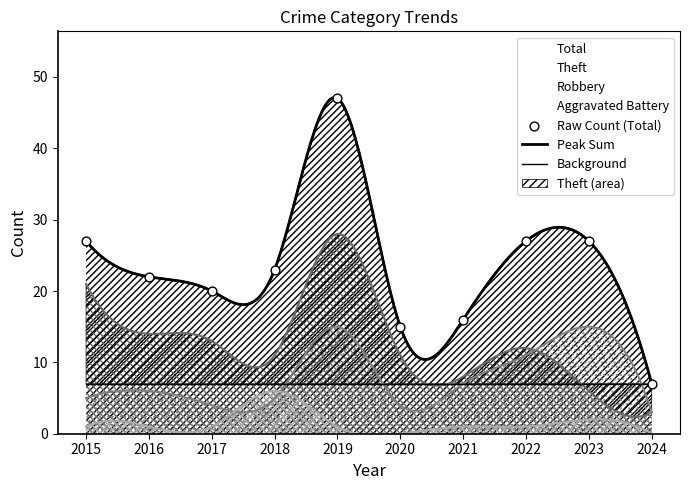

Which series has the largest total across all categories?

Total